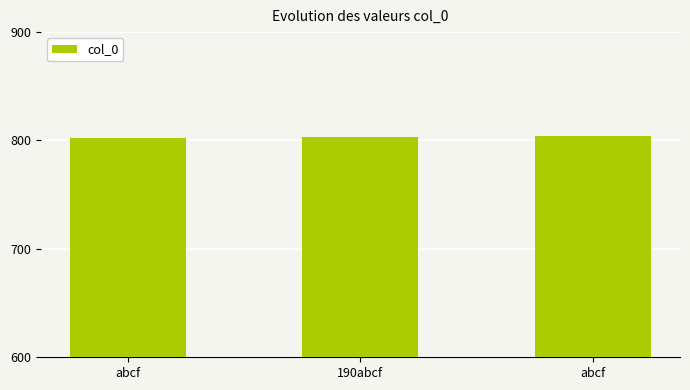

Rank the categories by value from lowest to highest.

abcf, 190abcf, abcf